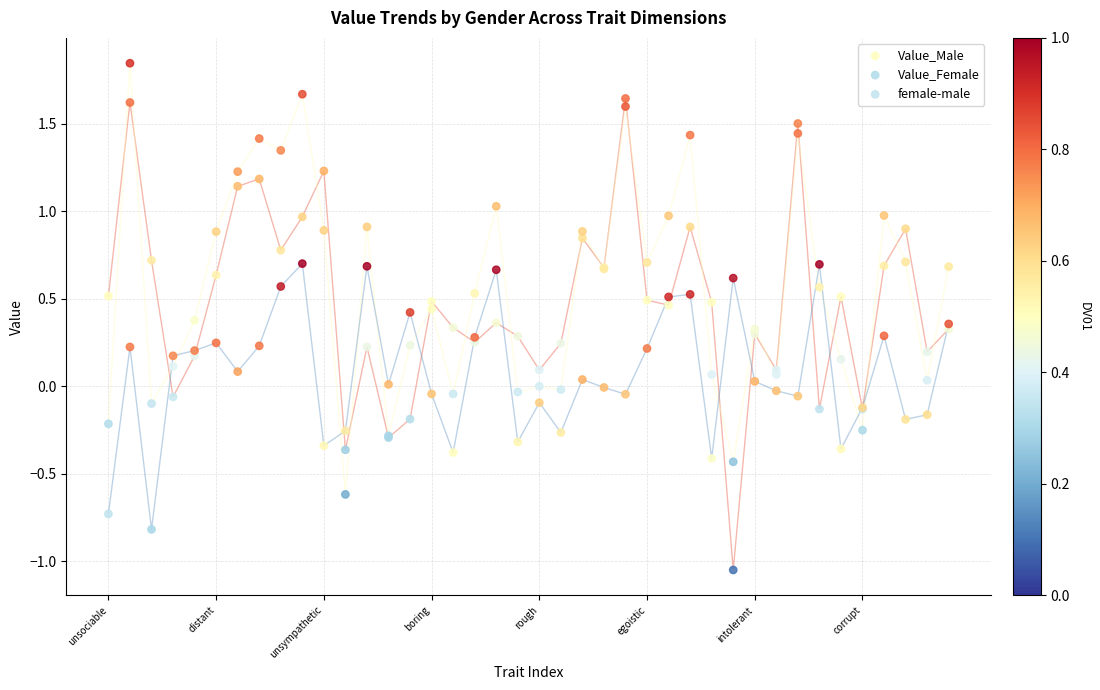

Which series reaches the minimum Y coordinate?

Value_Male